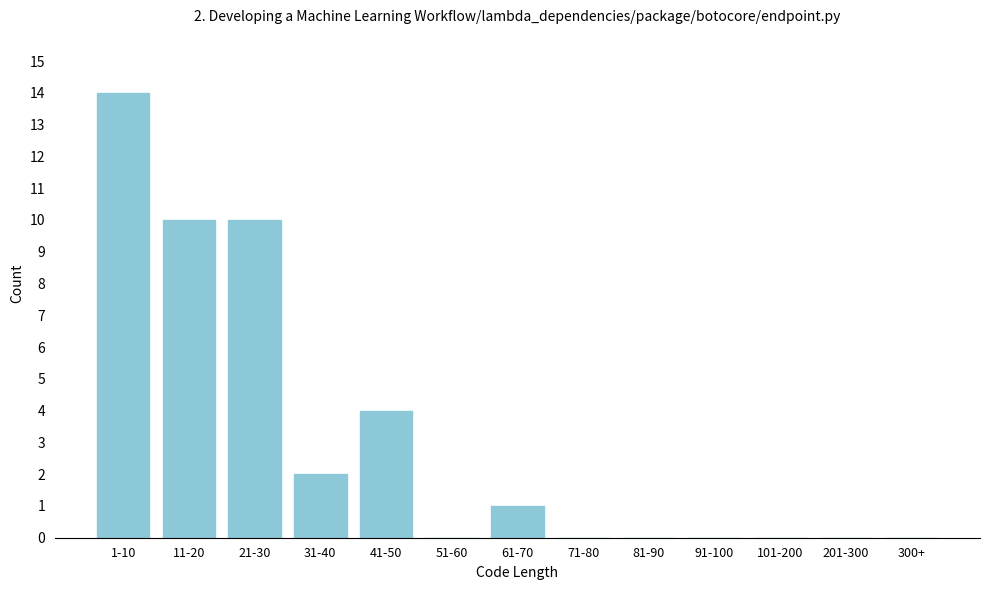

Reading left to right, list all the values displayed in this chart.

1-10=14	11-20=10	21-30=10	31-40=2	41-50=4	51-60=0	61-70=1	71-80=0	81-90=0	91-100=0	101-200=0	201-300=0	300+=0